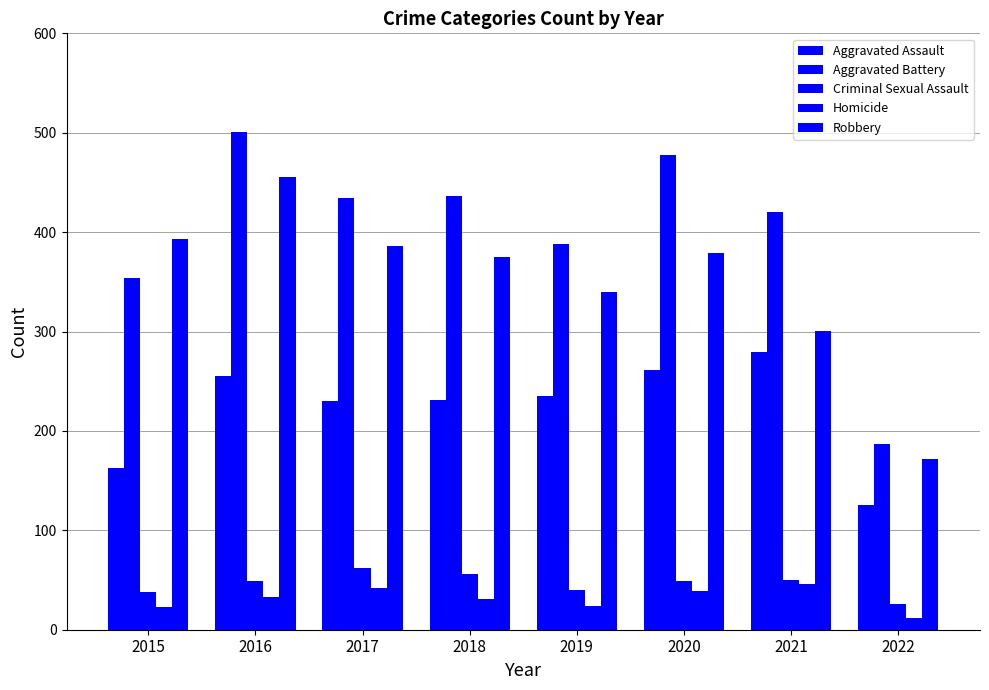

What is the sum of the Criminal Sexual Assault values at 2018 and 2020?

105